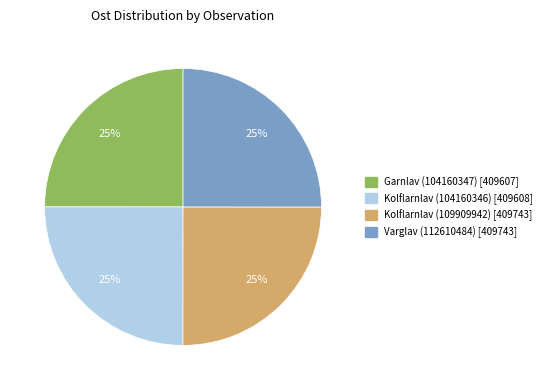

The Varglav (112610484) slice represents 38% of the pie. True or false?

False